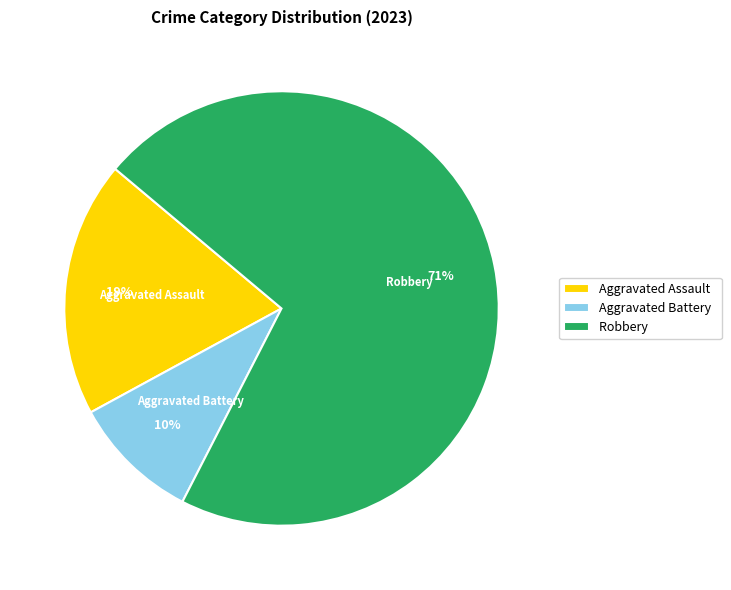

Does Robbery account for over 50% of the chart?

Yes